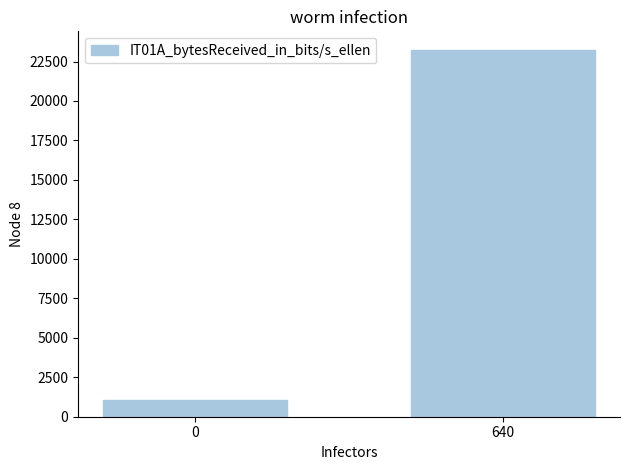

The chart shows a value of 1055.3 at 0. True or false?

True